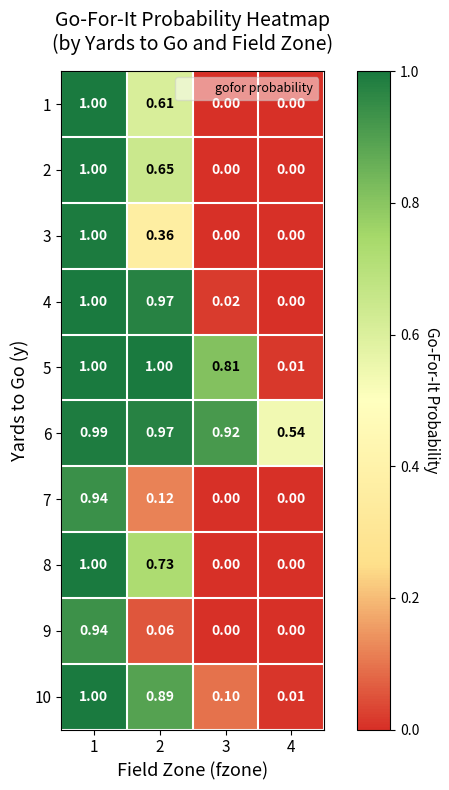

How many categories are shown in the chart?

4